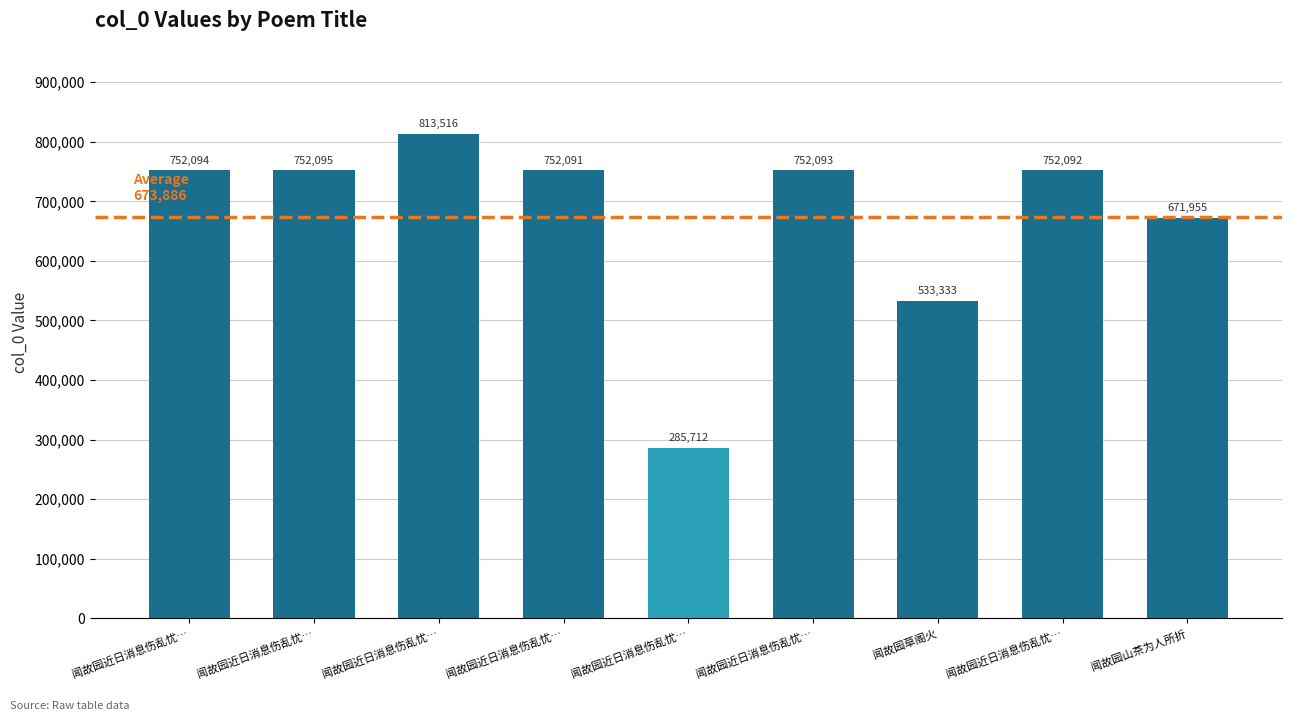

How many data points are less than 752092?

4